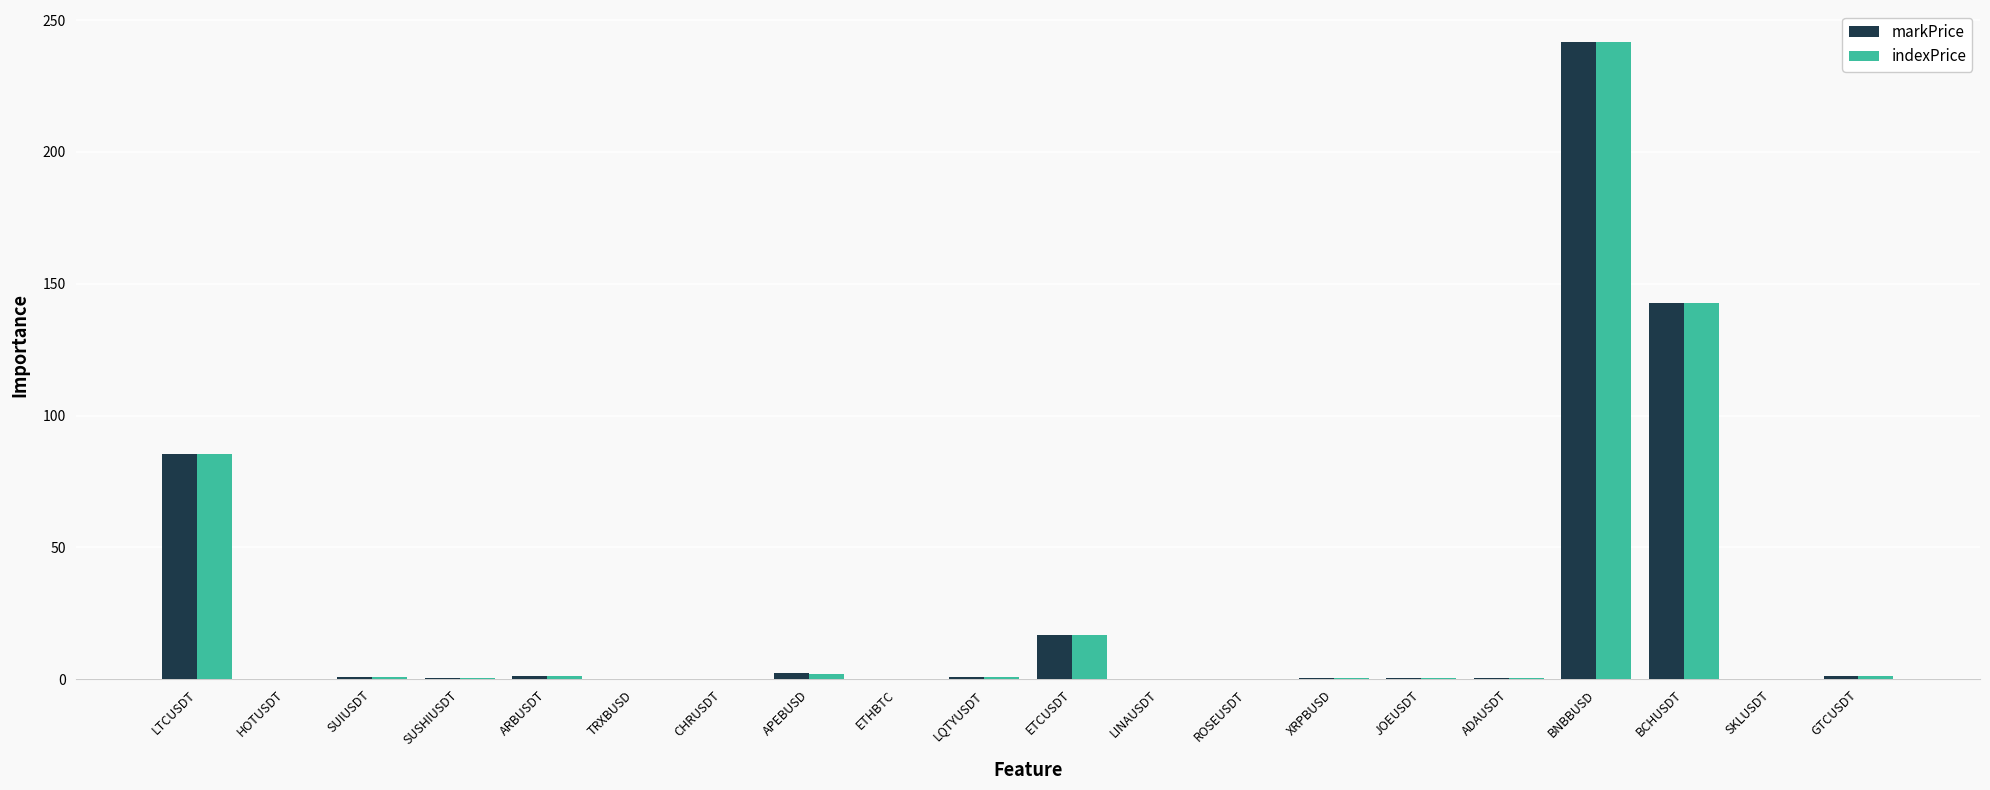

At which category is the sum across all series the highest?

BNBBUSD